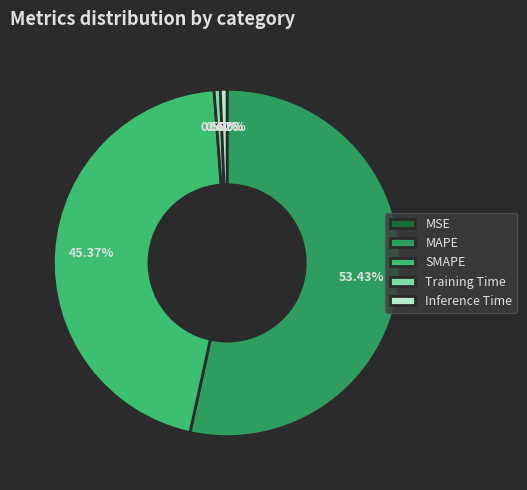

Which slice is the largest?

MAPE